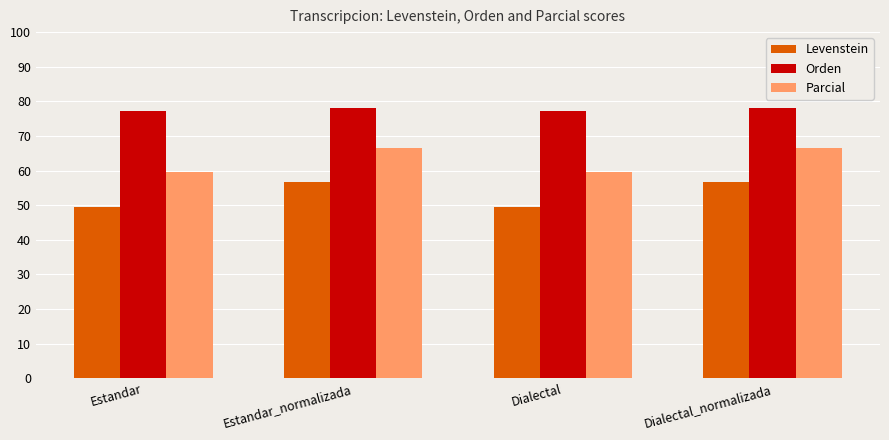

Rank the series at Dialectal_normalizada from lowest to highest value.

Levenstein, Parcial, Orden